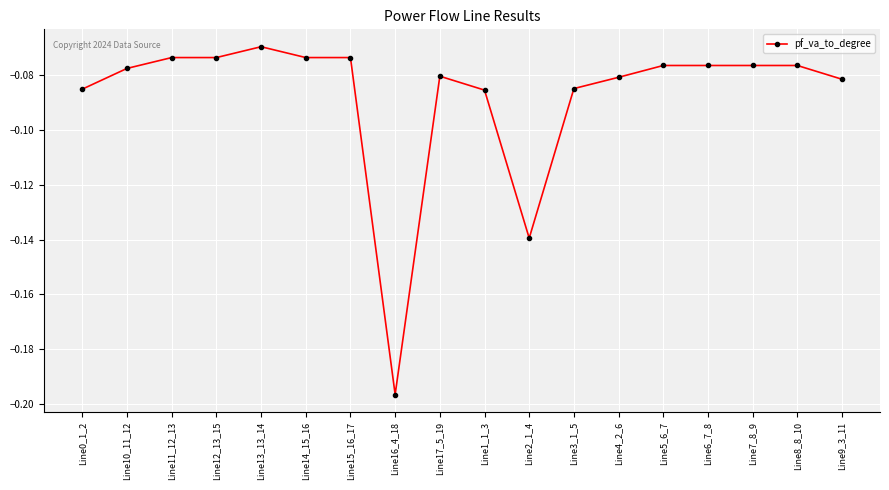

How many lines are shown in the chart?

1